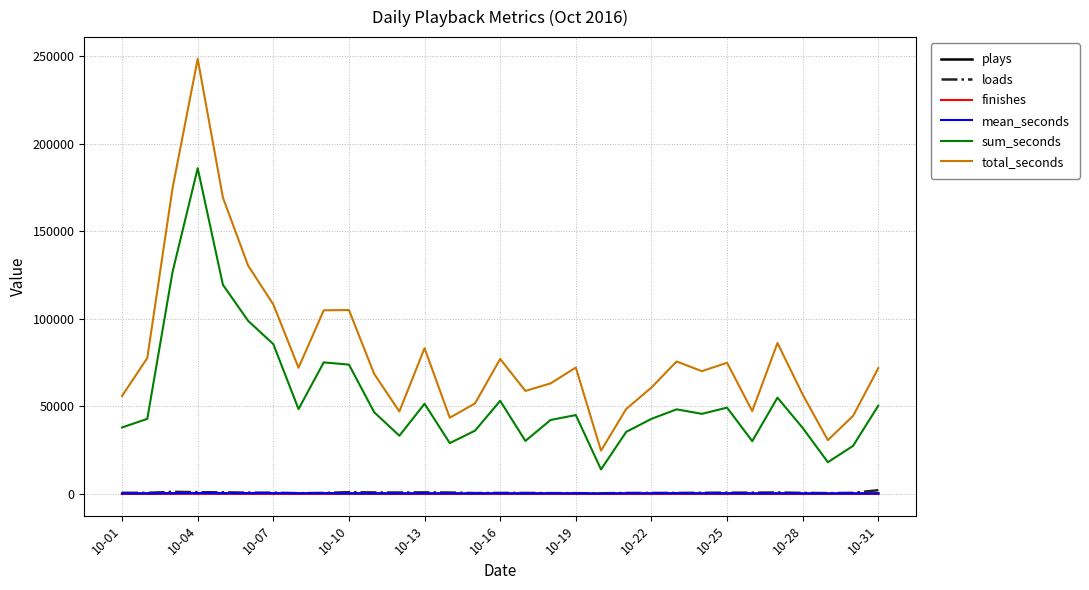

Which series has the largest range (max minus min)?

total_seconds